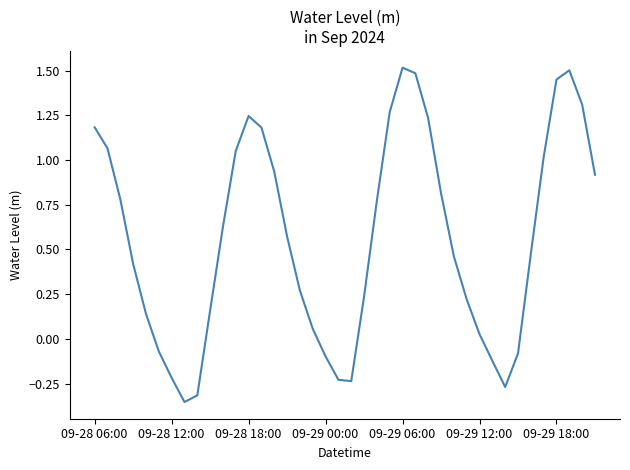

What is the difference between the maximum and minimum values?

1.9